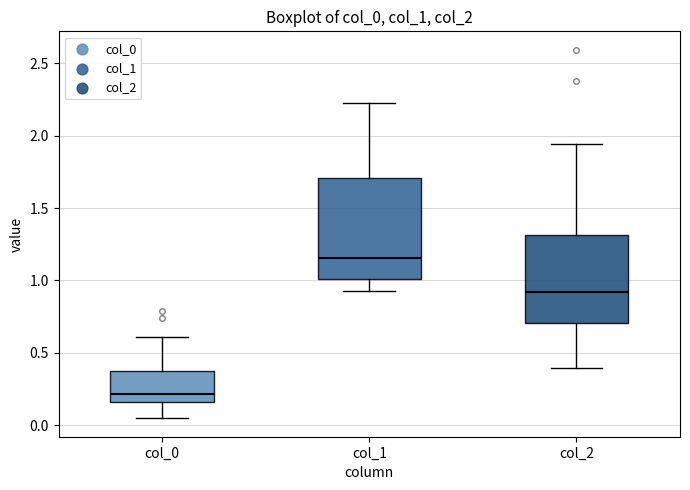

Which box's median line is the lowest?

col_0